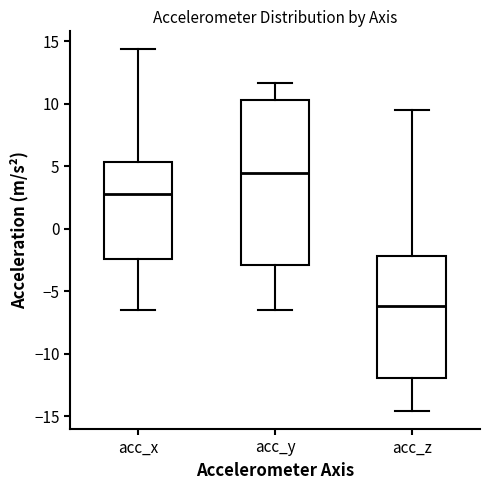

Where is the lower edge of the box for acc_z on the y-axis? The values are not printed on the chart, so give them approximately, as read against the axis.

-12.0